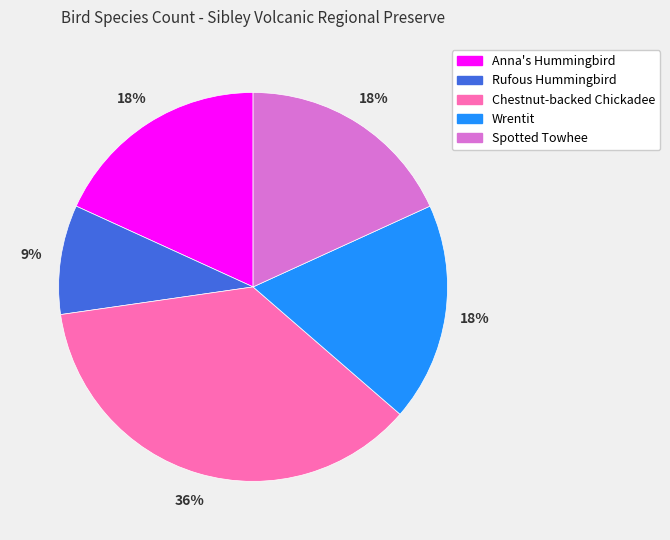

Which has a higher value, Rufous Hummingbird or Anna's Hummingbird?

Anna's Hummingbird